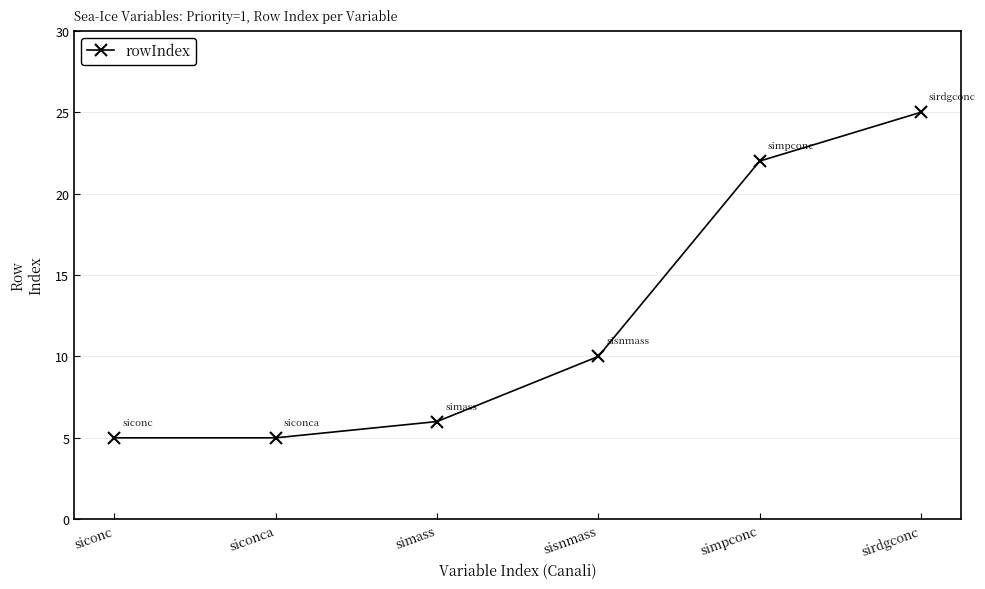

The value at sisnmass is 10. True or false?

True